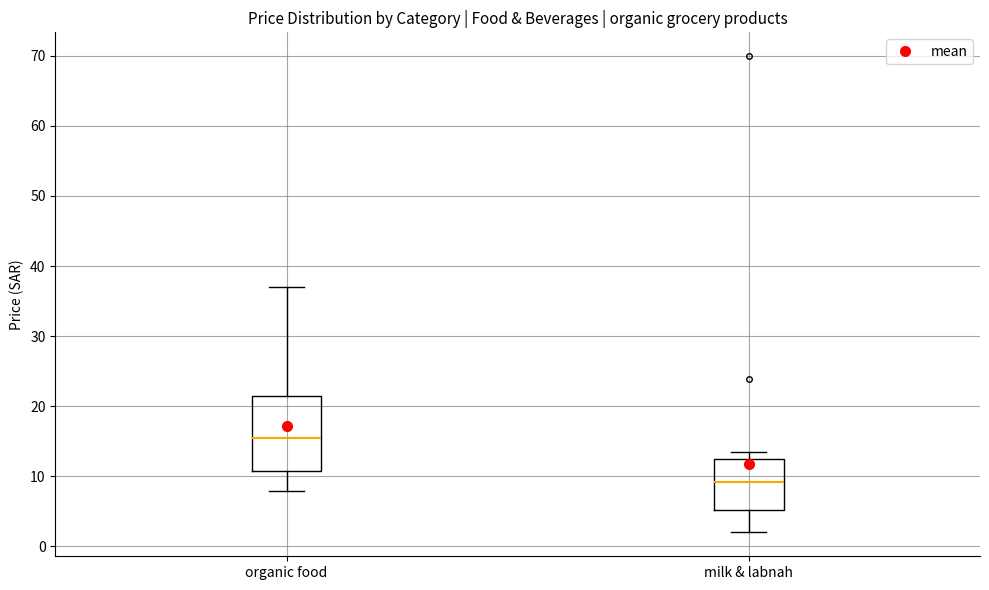

Where is the lower edge of the box for organic food on the y-axis? The values are not printed on the chart, so give them approximately, as read against the axis.

11